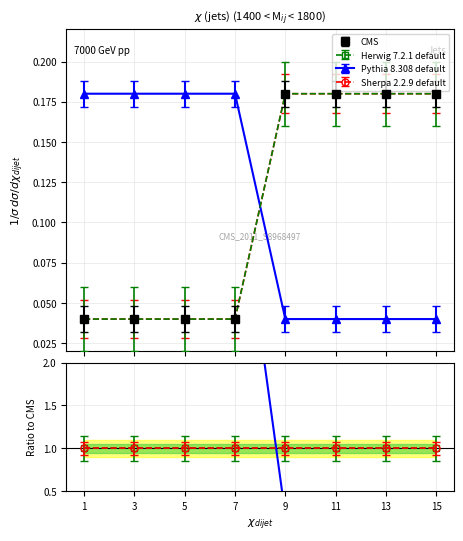

How many categories are shown in the chart?

8